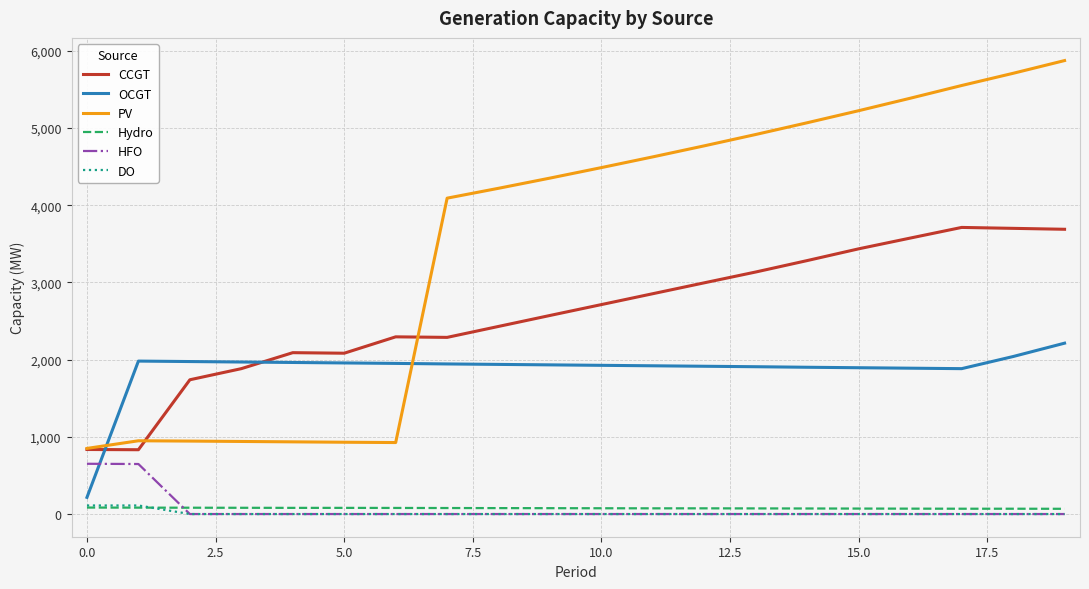

How many distinct data groups are displayed?

6